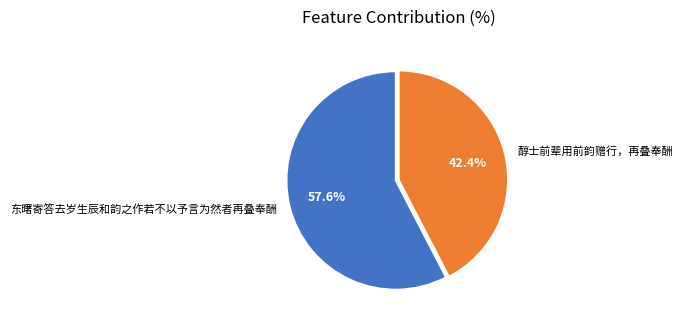

Is it true that 东曙寄答去岁生辰和韵之作若不以予言为然者再叠奉酬 is 58% of the pie?

True